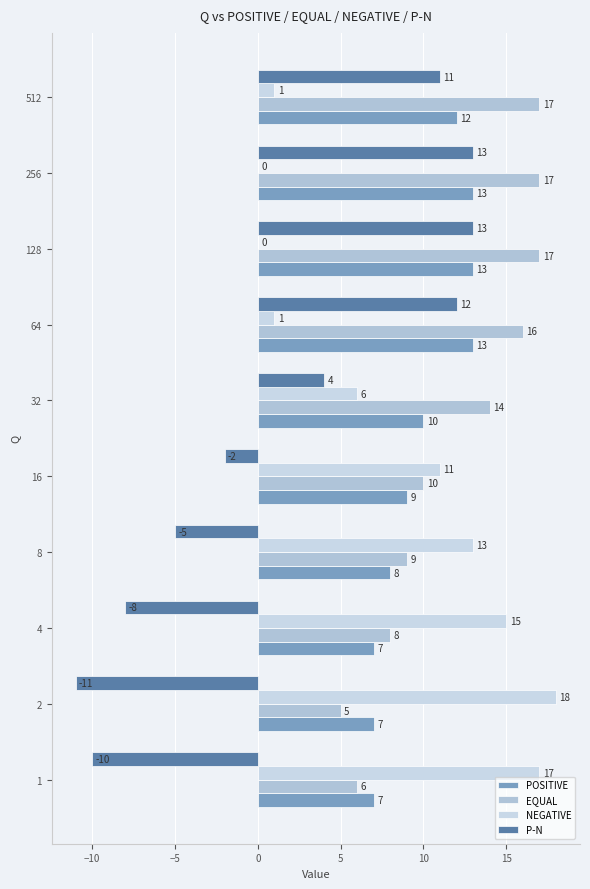

Which series has the largest range (max minus min)?

P-N